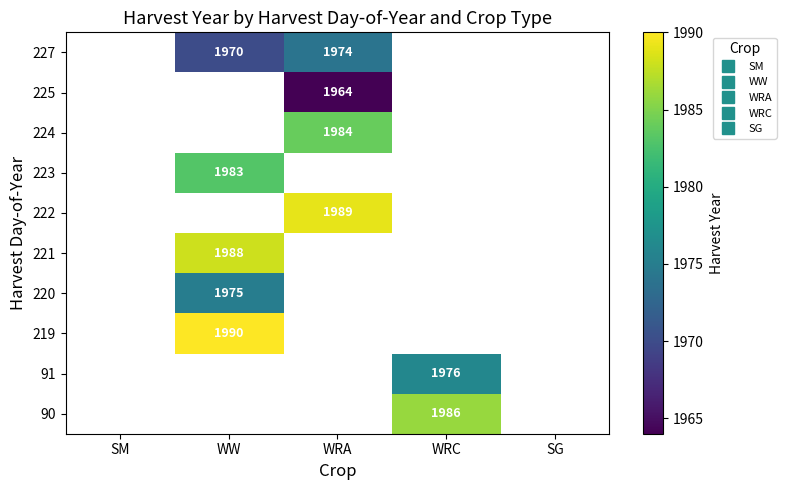

List the labels in order of 91 value, largest first.

SM, WW, WRA, WRC, SG